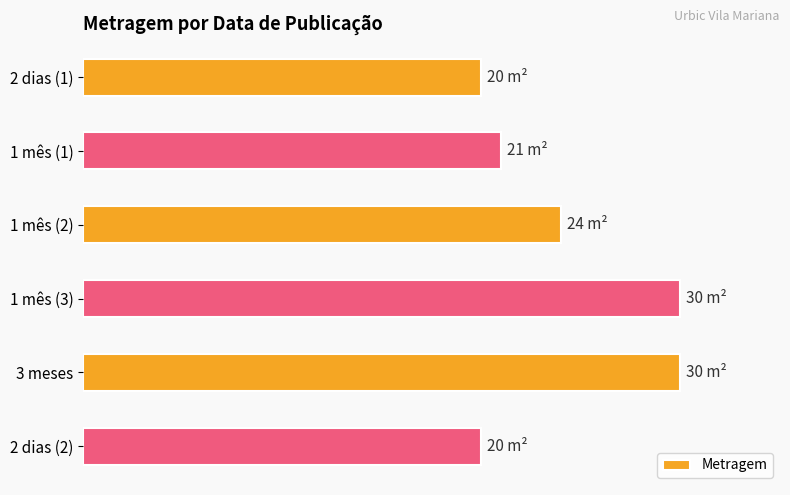

Does the chart contain any negative values?

No